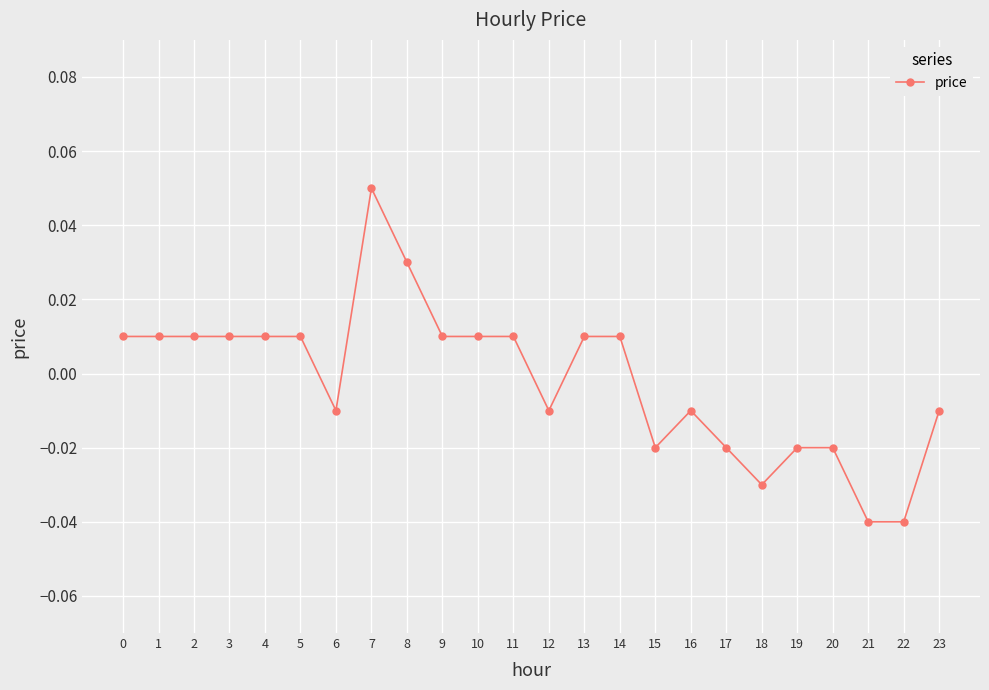

How many values are between 0 and 1?

13